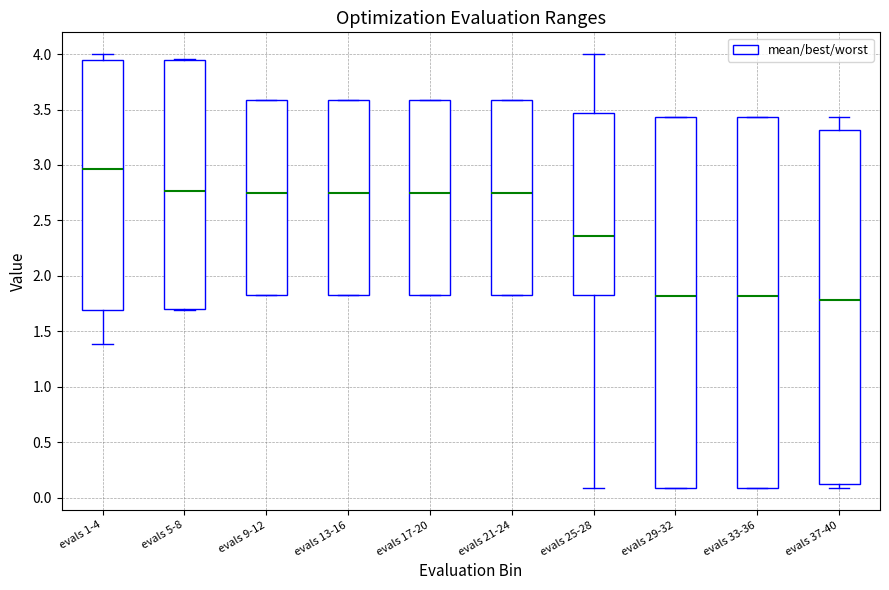

Reading left to right, transcribe this box plot: for each box, give where its median line is, the range the box spans, and where its two whiskers end, as read against the y-axis. The values are not printed on the chart, so give them approximately, as read against the axis.

evals 1-4: median 2.95, box 1.70 to 3.95, whiskers 1.40 to 4.00
evals 5-8: median 2.75, box 1.70 to 3.95, whiskers 1.70 to 3.95
evals 9-12: median 2.75, box 1.85 to 3.60, whiskers 1.85 to 3.60
evals 13-16: median 2.75, box 1.85 to 3.60, whiskers 1.85 to 3.60
evals 17-20: median 2.75, box 1.85 to 3.60, whiskers 1.85 to 3.60
evals 21-24: median 2.75, box 1.85 to 3.60, whiskers 1.85 to 3.60
evals 25-28: median 2.35, box 1.85 to 3.45, whiskers 0.10 to 4.00
evals 29-32: median 1.80, box 0.10 to 3.45, whiskers 0.10 to 3.45
evals 33-36: median 1.80, box 0.10 to 3.45, whiskers 0.10 to 3.45
evals 37-40: median 1.80, box 0.10 to 3.30, whiskers 0.10 (just below the box's lower edge) to 3.45